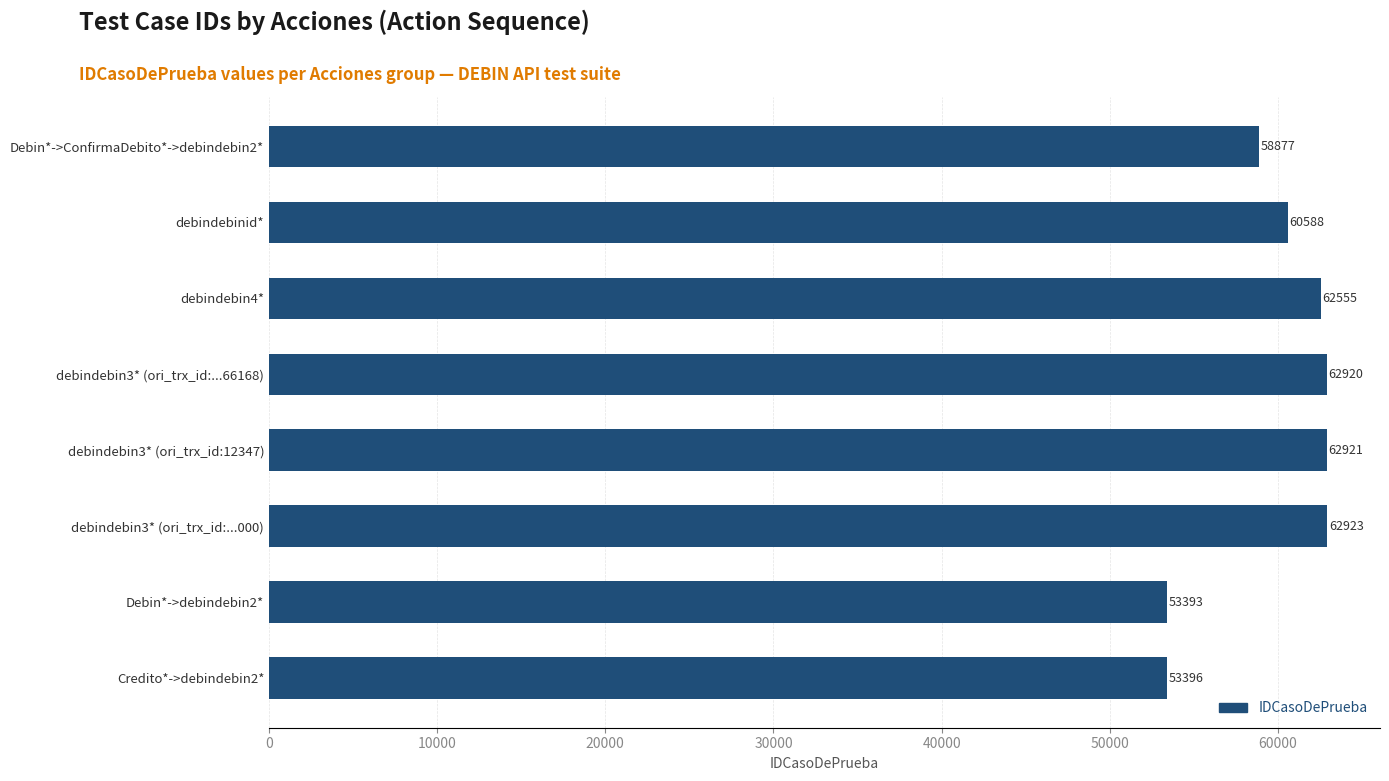

Reading top to bottom, transcribe all the data shown in this chart.

58877	60588	62555	62920	62921	62923	53393	53396